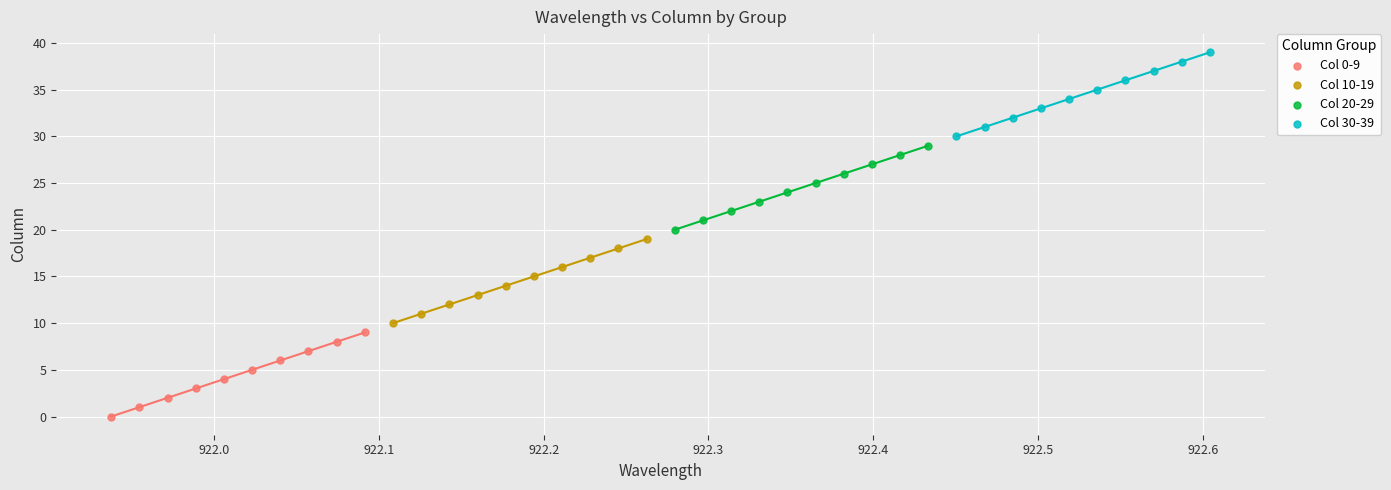

Which series contains the highest Y value?

Col 30-39